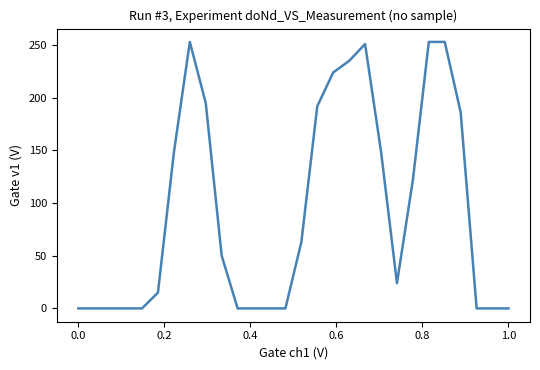

What is the greatest value displayed?

253